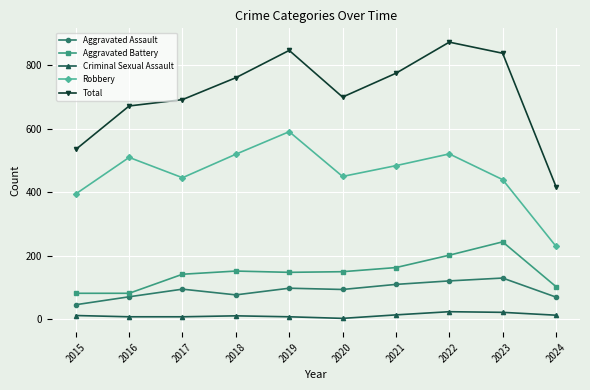

What is the highest value of the Criminal Sexual Assault series?

24